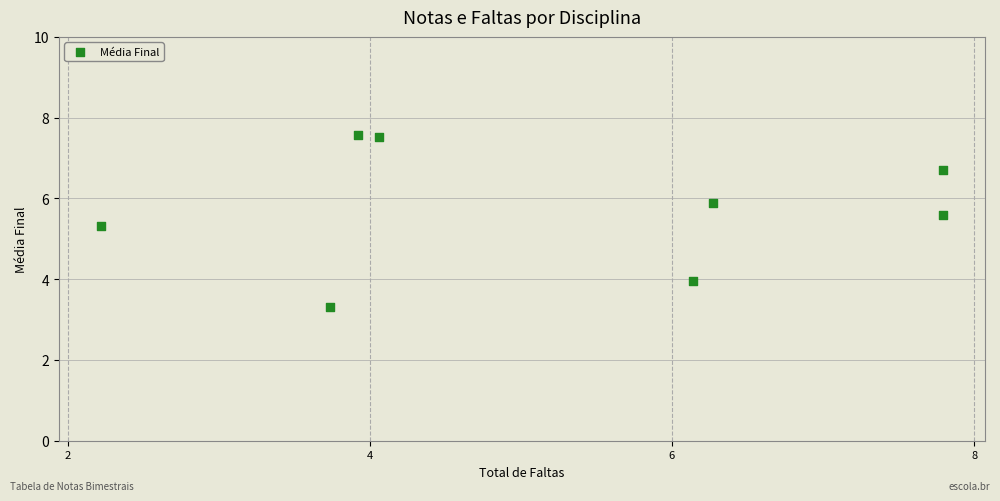

What is the range of Y values (max minus min)?

4.3